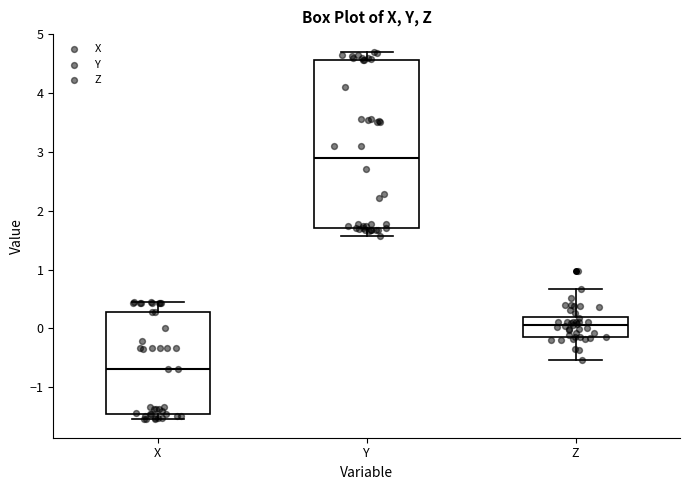

Which box's median line is the highest?

Y